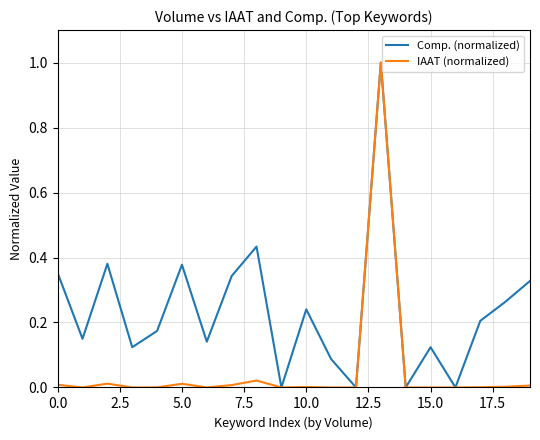

How many lines are shown in the chart?

2